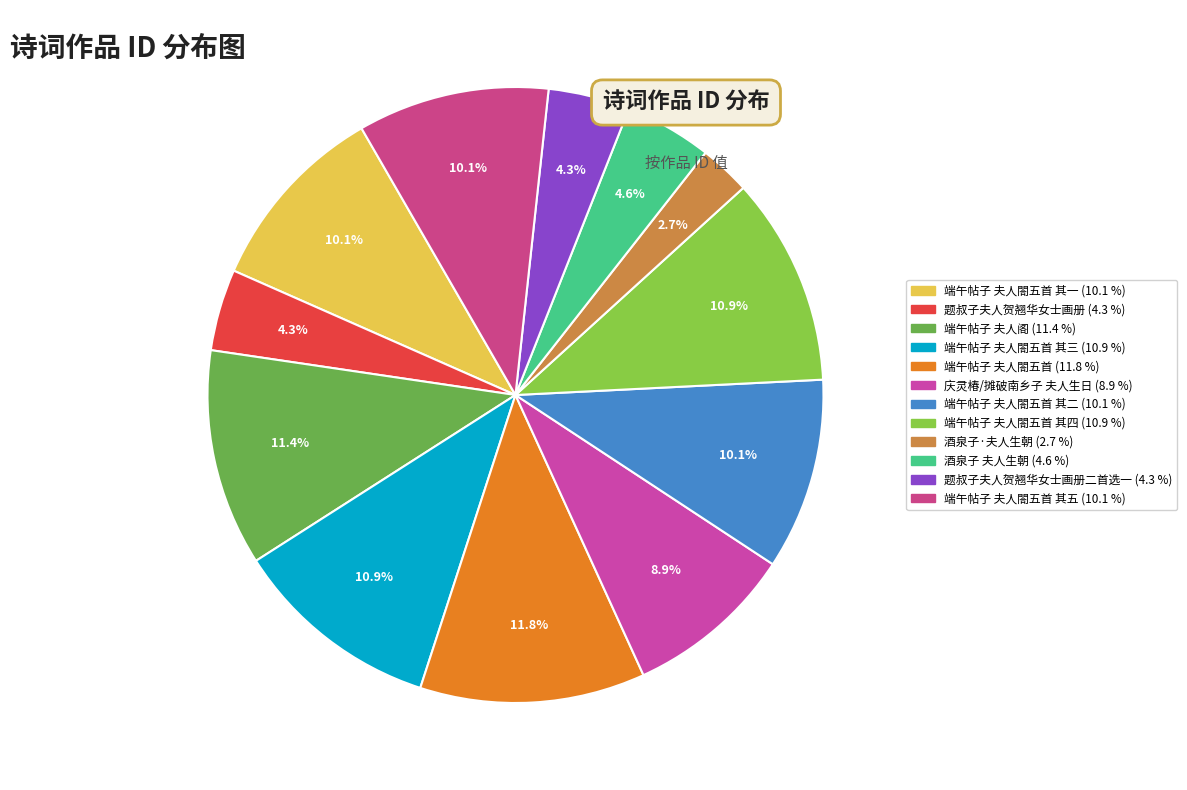

How many segments does this pie chart have?

12